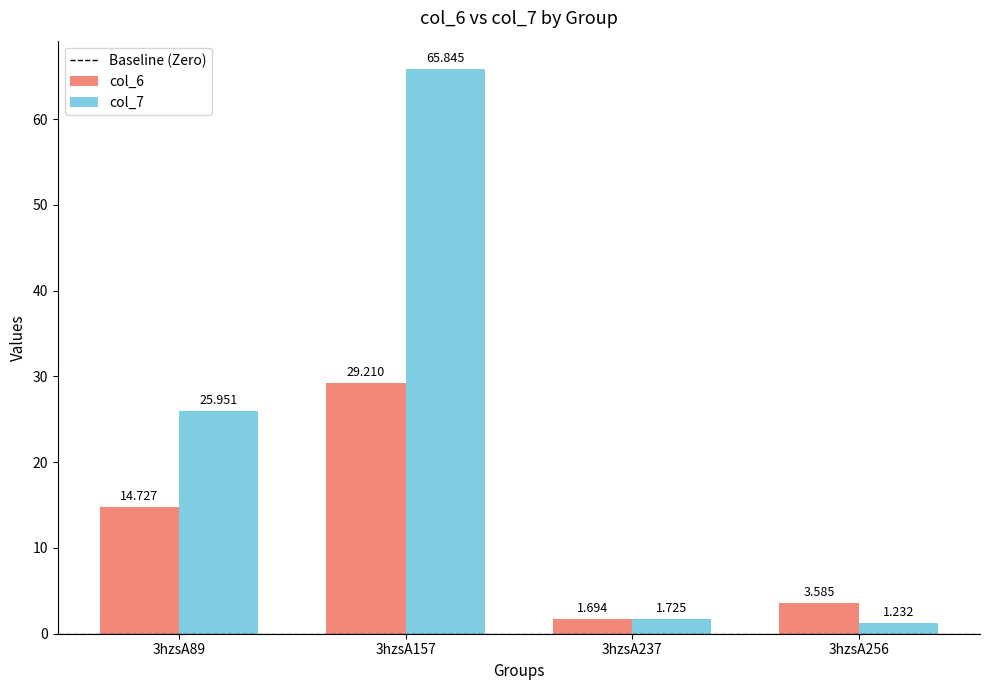

List the series in order of their peak value, lowest first.

col_6, col_7